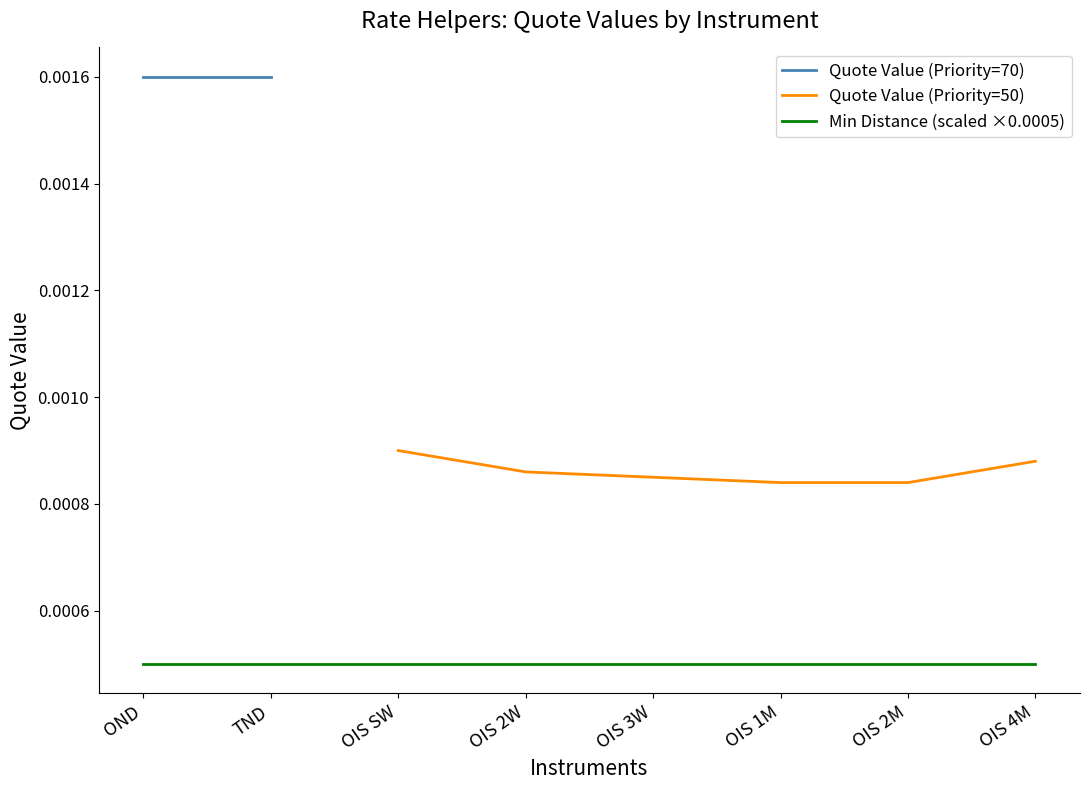

How many lines are shown in the chart?

3